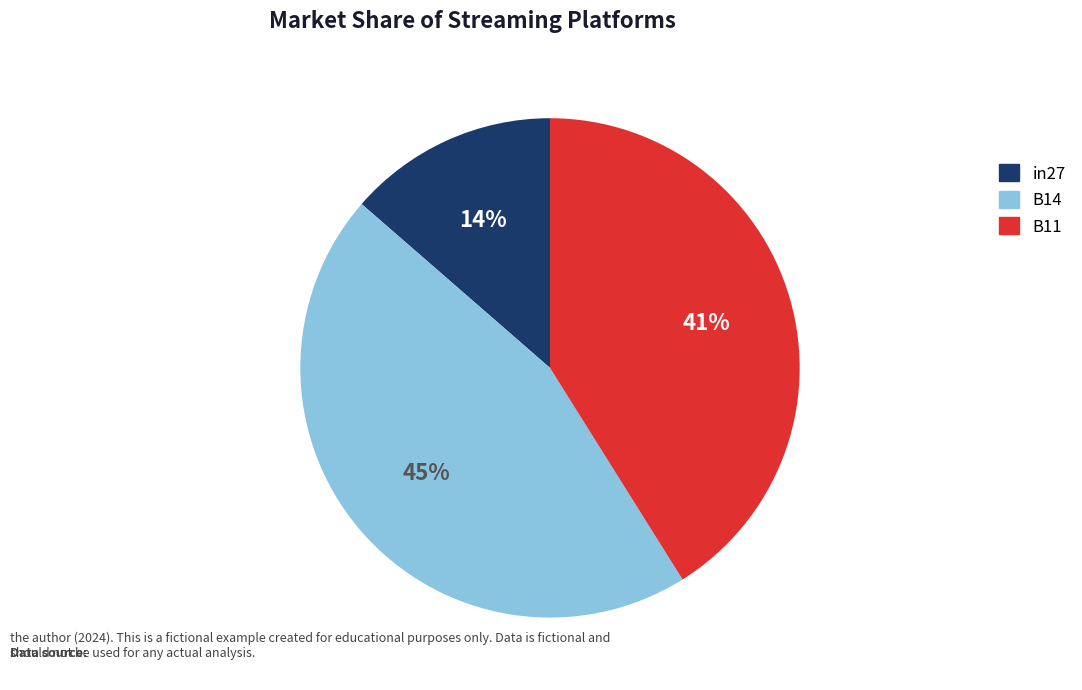

Do B11 and B14 together represent more than half of the pie?

Yes